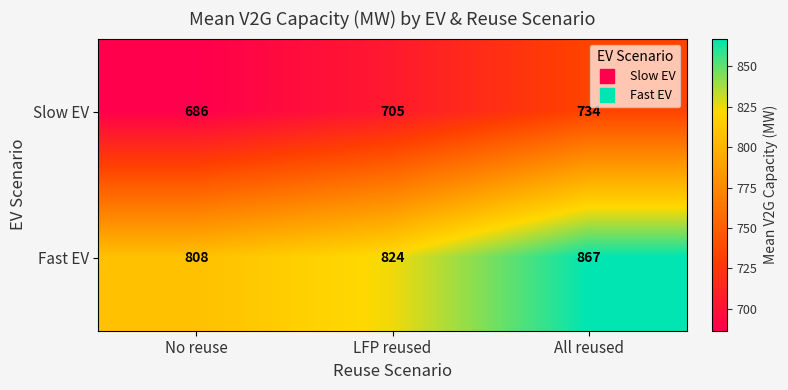

Reading left to right, what are all the values shown in this chart?

Slow EV: 686	705	734
Fast EV: 808	824	867